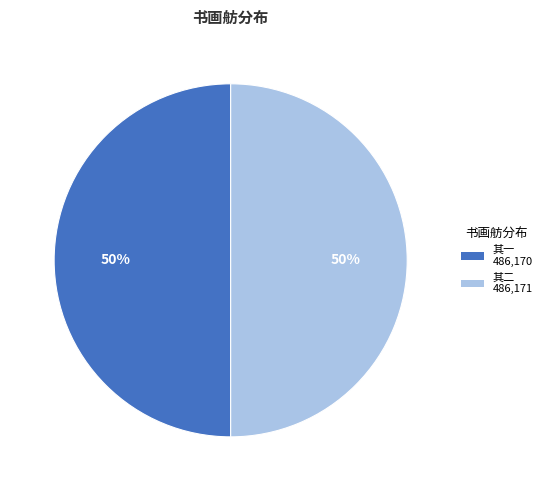

To the nearest percent, what is the average slice percentage?

50%